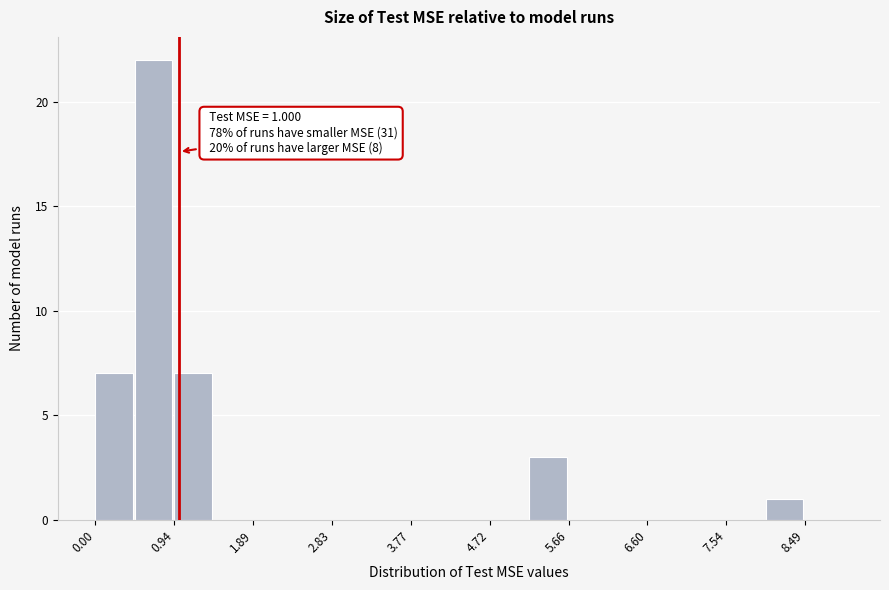

Which range on the x-axis has the tallest bar?

0.5 to 0.9